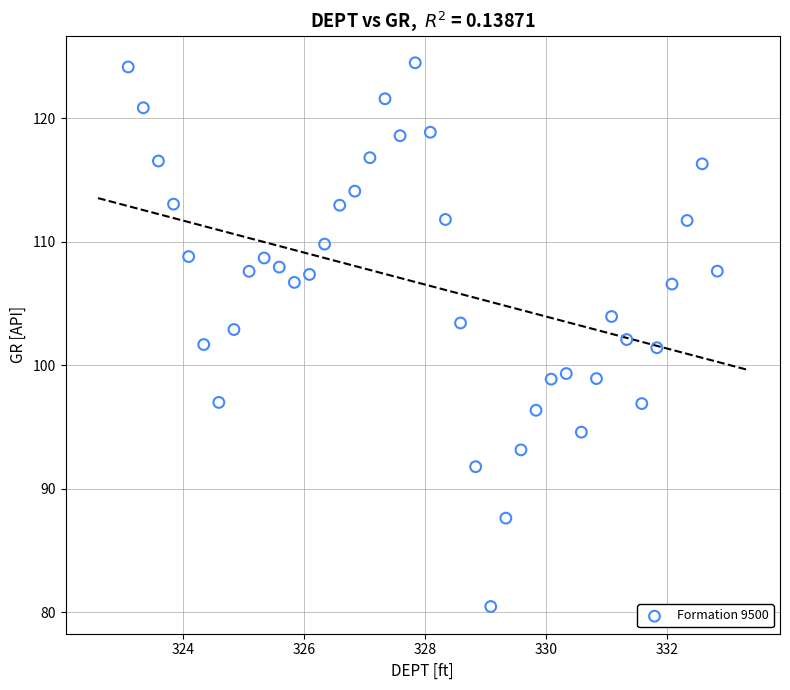

What is the range of Y values (max minus min)?

44.0